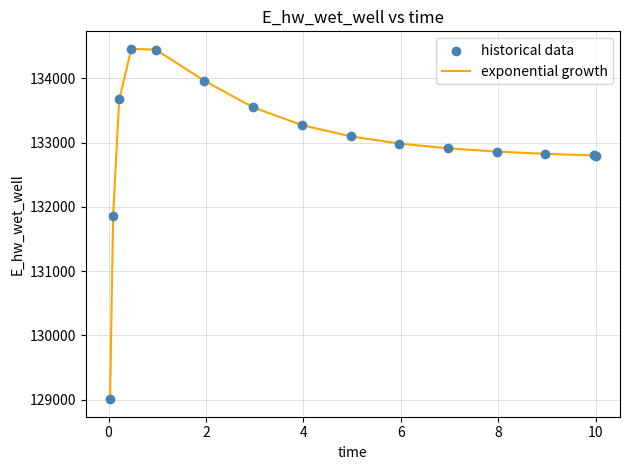

What is the maximum value shown in the chart?

134460.3